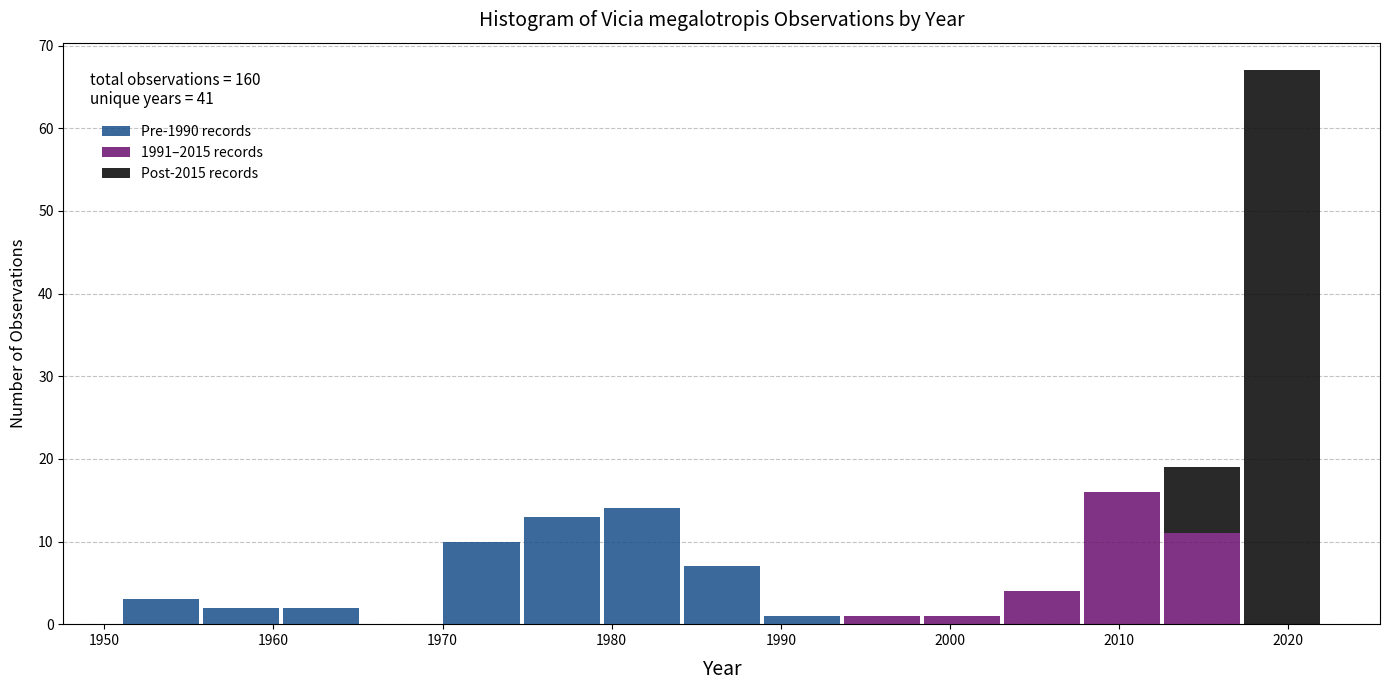

Which range on the x-axis has the tallest stacked bar (by total height)?

2017 to 2022